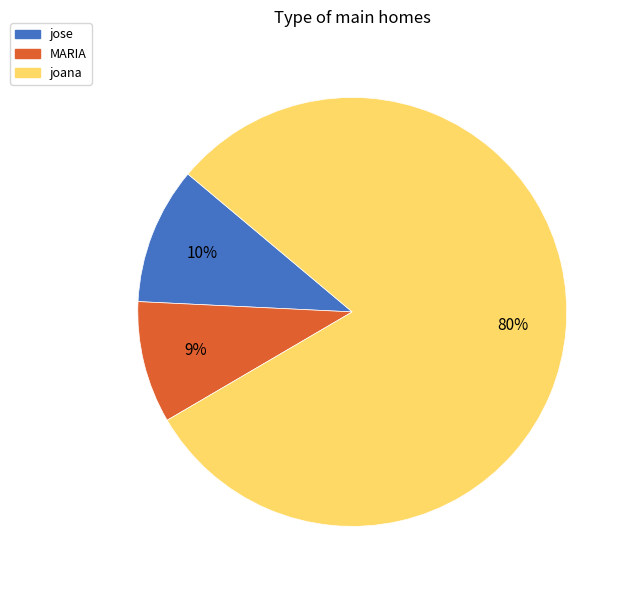

To the nearest percent, what is the difference between the jose and MARIA slice percentages?

1%